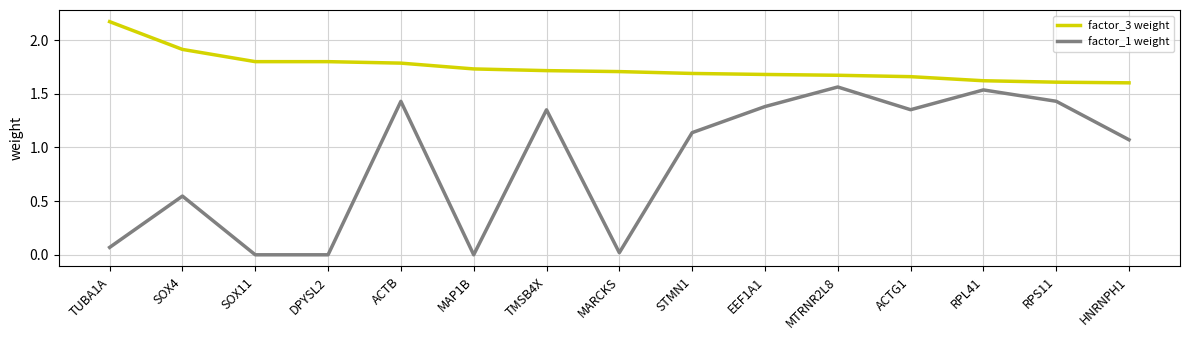

At which category does the chart reach its peak across all series?

TUBA1A